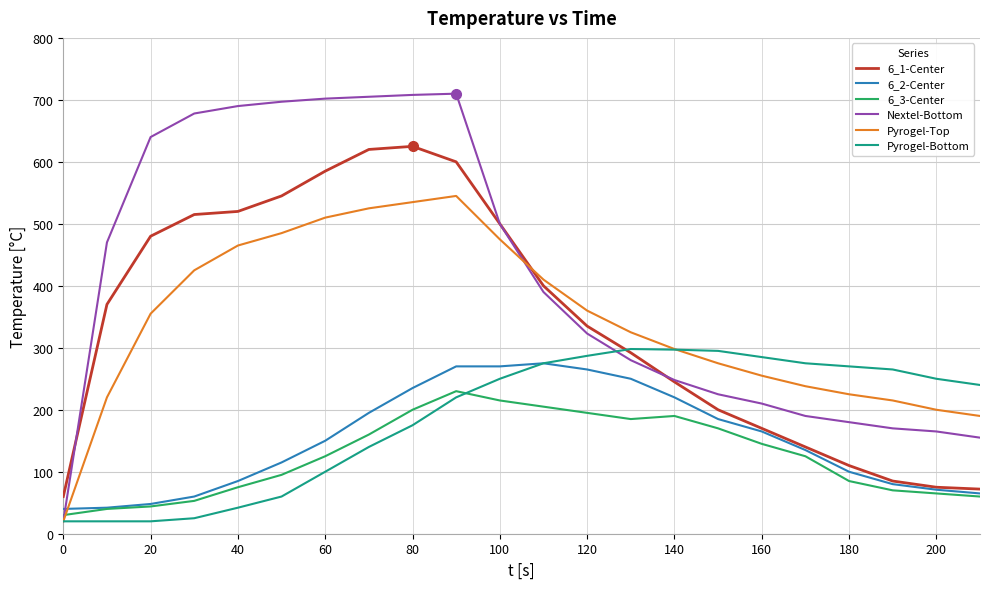

Which series has the largest total across all categories?

Nextel-Bottom